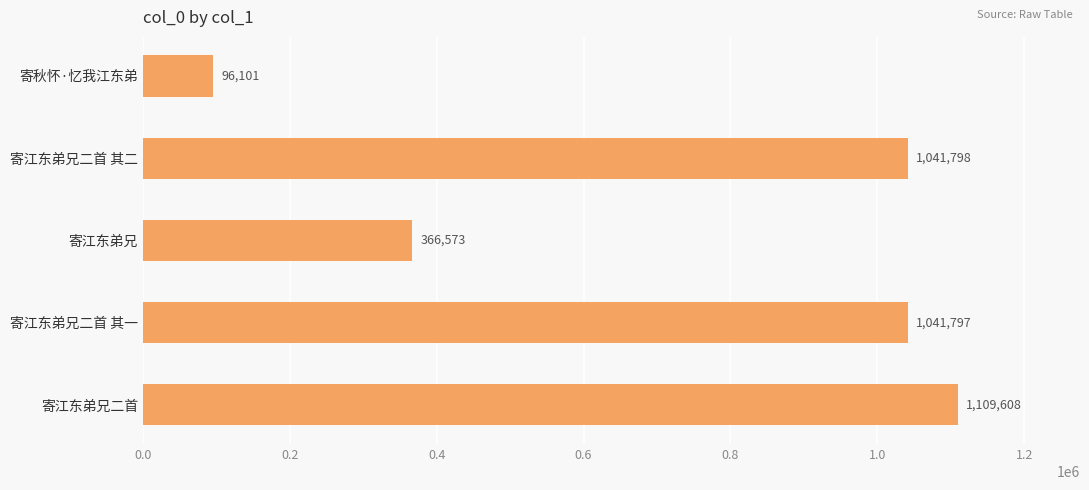

List the labels in order of value, smallest first.

寄秋怀·忆我江东弟, 寄江东弟兄, 寄江东弟兄二首 其一, 寄江东弟兄二首 其二, 寄江东弟兄二首